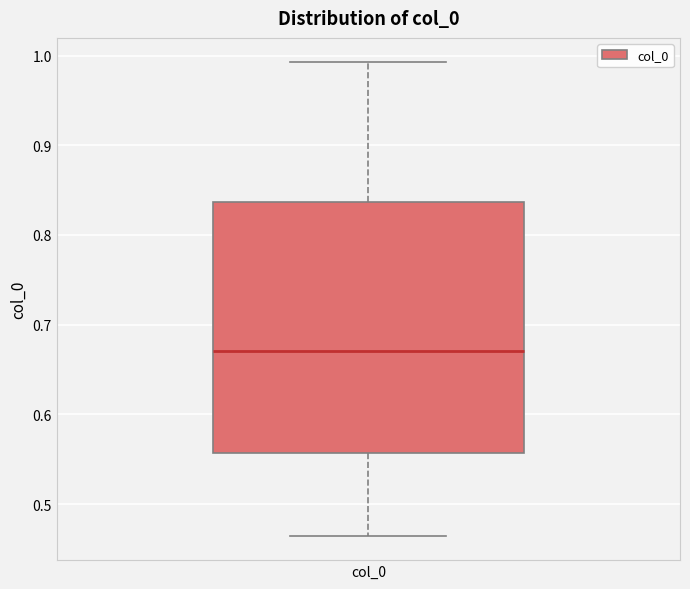

Read this box plot against the y-axis: the position of the median line, the range covered by the box, and the ends of both whiskers. The values are not printed on the chart, so give them approximately, as read against the axis.

median 0.67, box 0.56 to 0.84, whiskers 0.46 to 0.99